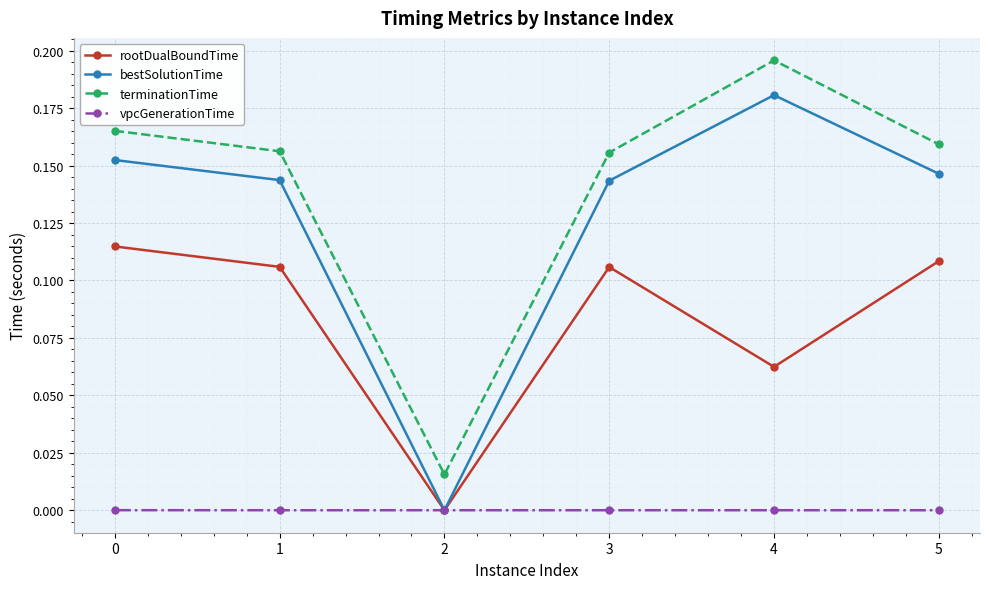

At 4, list the series in order from largest to smallest.

terminationTime, bestSolutionTime, rootDualBoundTime, vpcGenerationTime